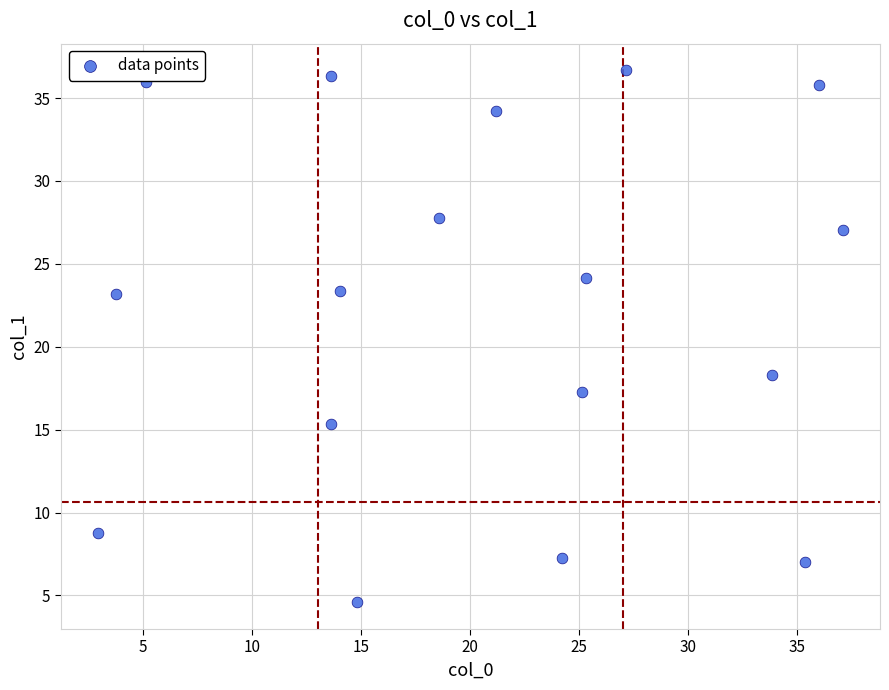

What is the range of Y values (max minus min)?

32.1